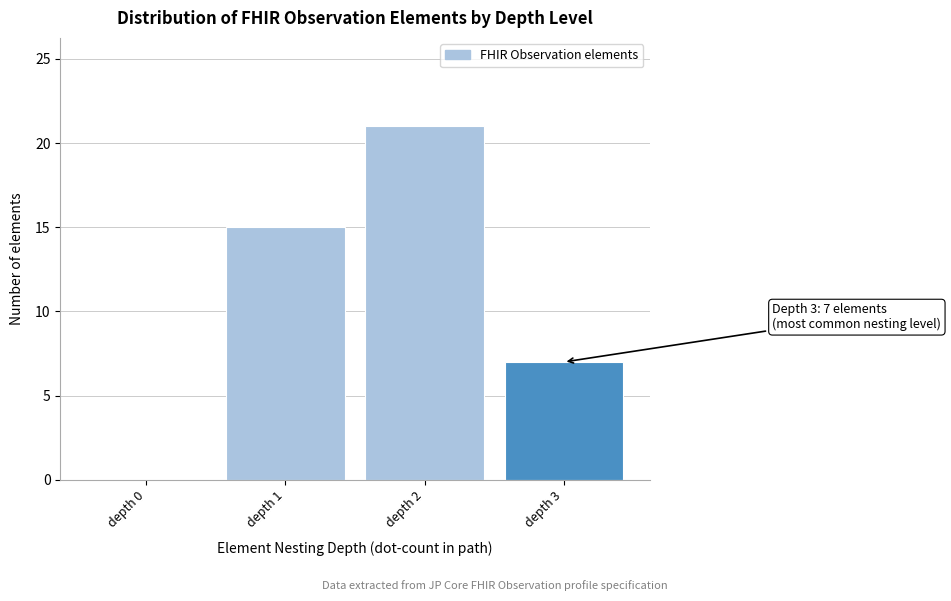

Reading right to left, list all the values displayed in this chart.

depth 3=7	depth 2=21	depth 1=15	depth 0=0